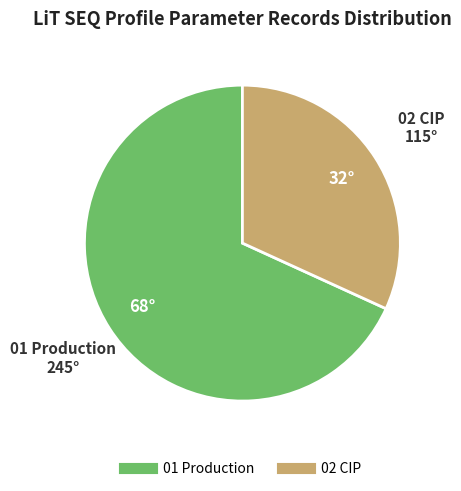

Rank the categories by value from lowest to highest.

02 CIP, 01 Production